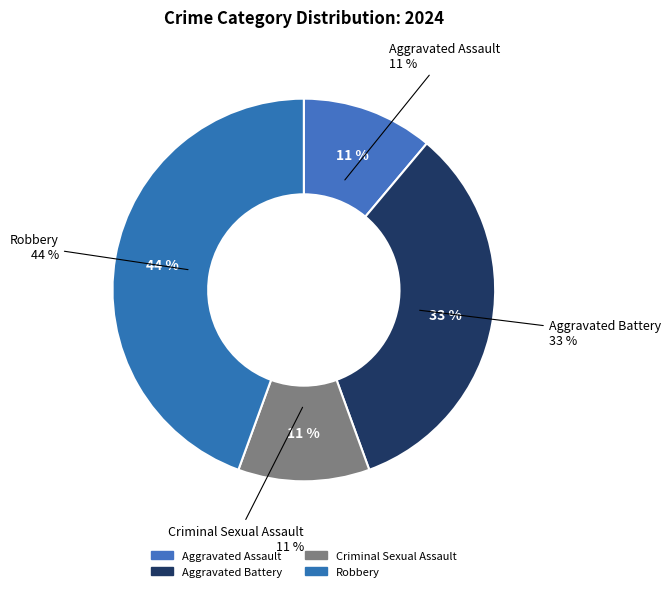

What percentage is the Aggravated Assault slice, to the nearest percent?

11%